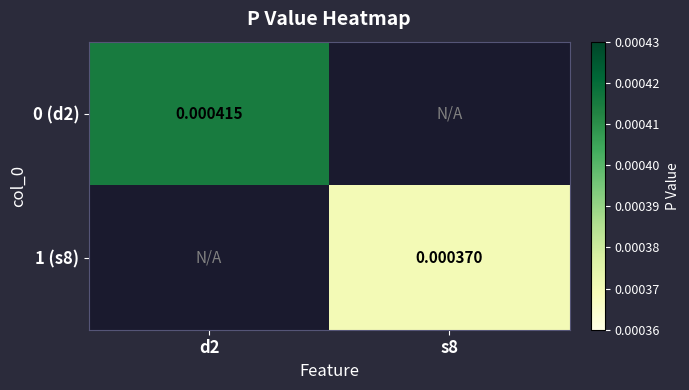

Is the value of 0 (d2) at d2 greater than the value of 1 (s8) at s8?

Yes